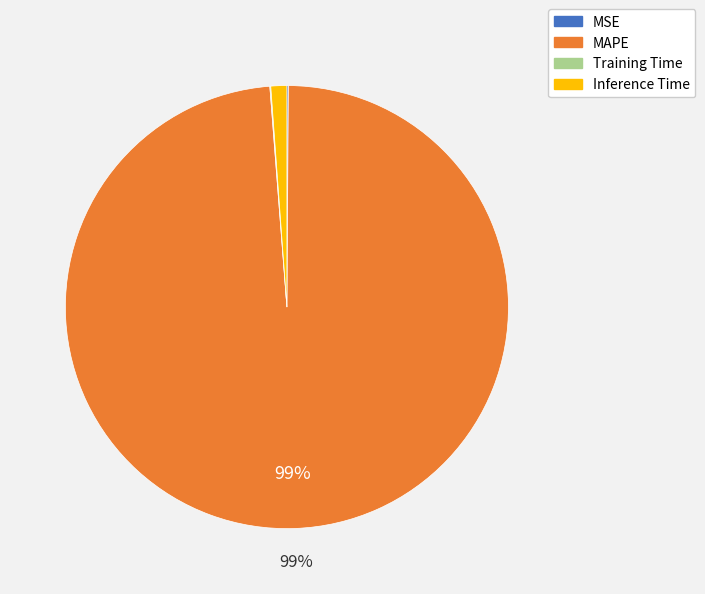

True or false: MAPE accounts for 99% of the total.

True